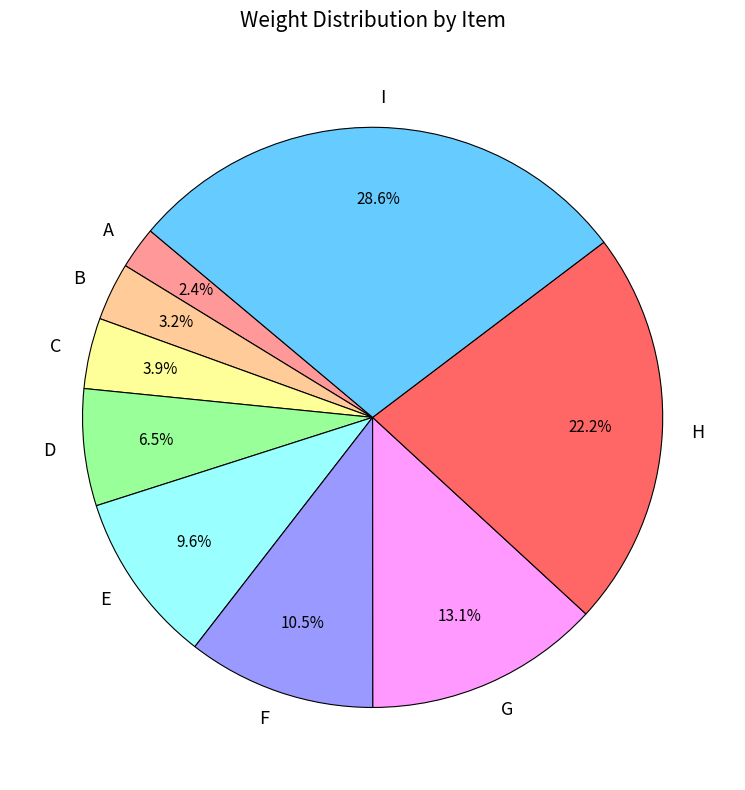

Which has a higher value, F or I?

I